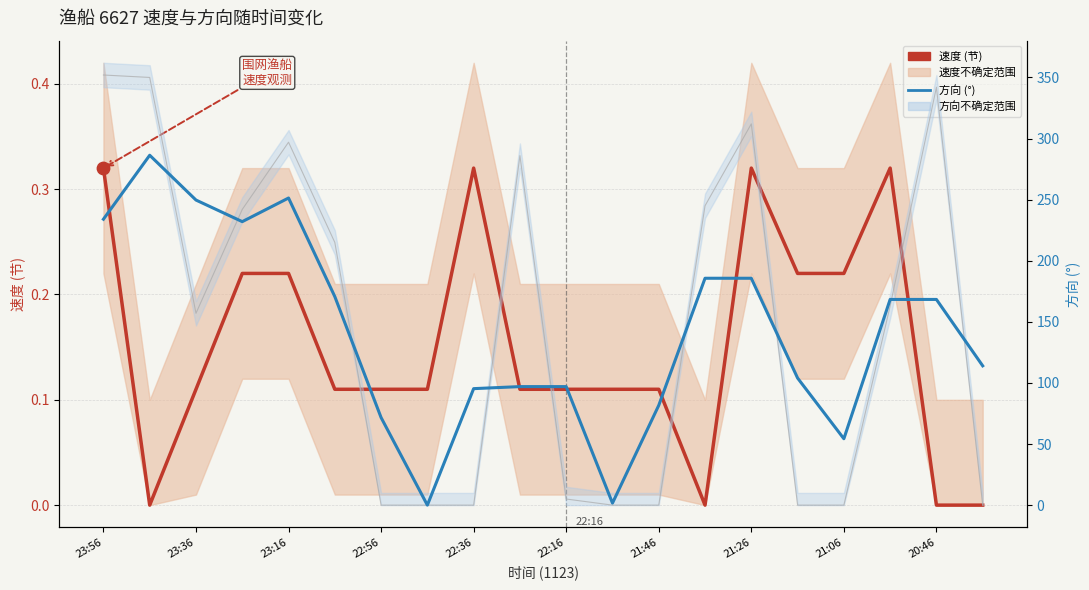

At how many categories does at least one series exceed 36?

18